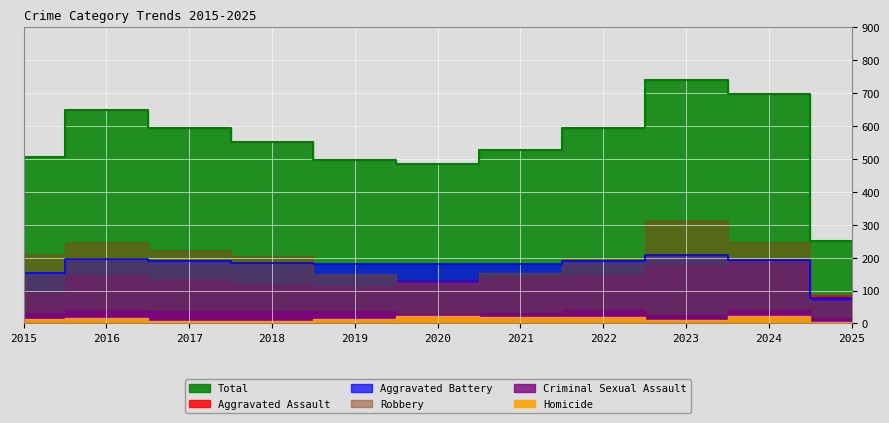

True or false: Aggravated Battery and Criminal Sexual Assault intersect in this chart.

False